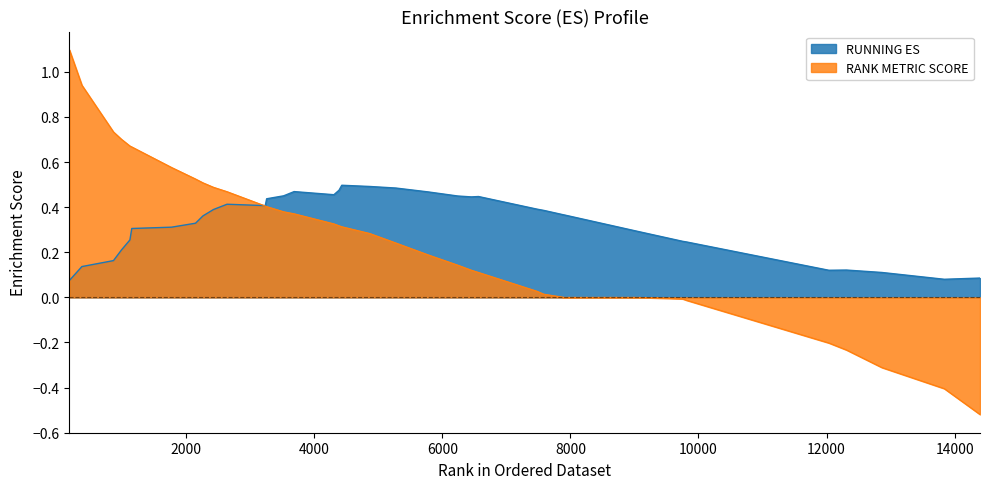

How many categories are shown in the chart?

38